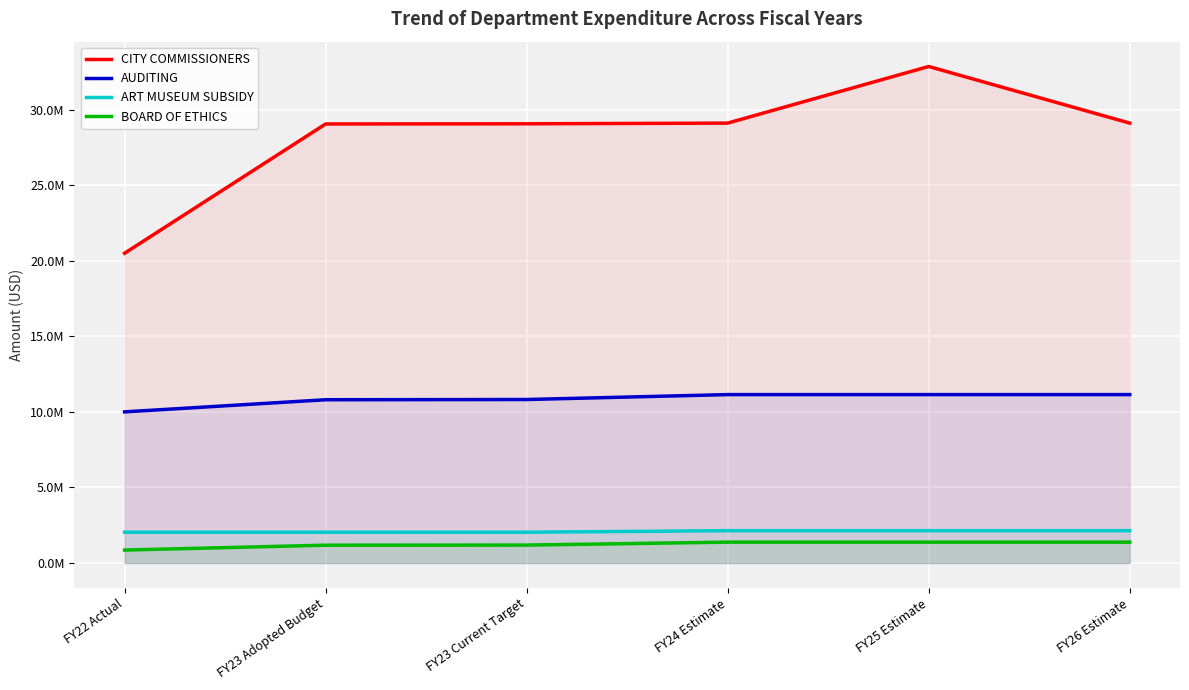

What is the sum of all CITY COMMISSIONERS values?

169738937